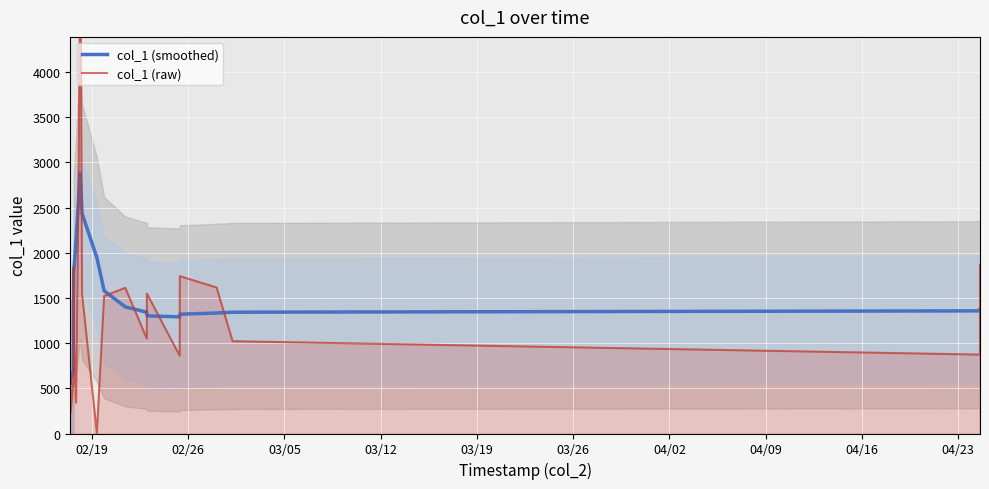

What is the highest value of the col_1 (smoothed) series?

2883.4